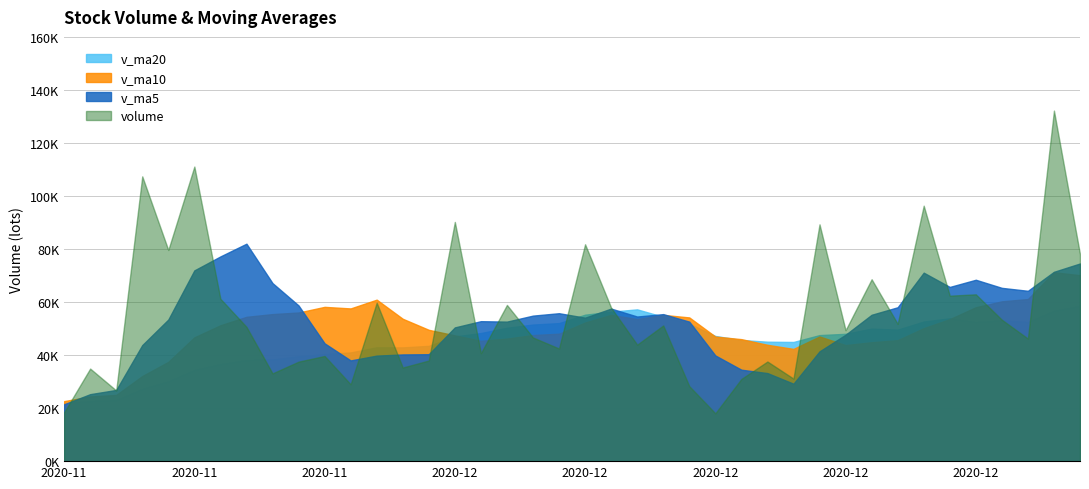

Reading right to left, extract all data points from this chart.

v_ma20: 2020-11-10=21926.9	2020-11-11=22708.6	2020-11-12=23053.1	2020-11-13=27303.2	2020-11-16=30144.7	2020-11-17=34439.0	2020-11-18=36641.8	2020-11-19=38178.3	2020-11-20=38376.3	2020-11-23=39548.8	2020-11-24=40408.3	2020-11-25=40993.8	2020-11-26=42934.8	2020-11-27=42890.9	2020-11-30=43480.6	2020-12-01=47060.2	2020-12-02=48308.7	2020-12-03=50317.1	2020-12-04=51509.3	2020-12-07=52059.9	2020-12-08=55229.2	2020-12-09=56378.0	2020-12-10=57241.4	2020-12-11=54430.1	2020-12-14=51862.6	2020-12-15=47209.2	2020-12-16=45697.2	2020-12-17=45043.1	2020-12-18=44944.8	2020-12-21=47534.3	2020-12-22=48020.2	2020-12-23=50001.0	2020-12-24=49602.2	2020-12-25=52653.8	2020-12-28=53876.3	2020-12-29=52511.6	2020-12-30=53141.8	2020-12-31=52507.4	2021-01-04=56785.9	2021-01-05=58564.6
v_ma10: 2020-11-10=22630.0	2020-11-11=24393.2	2020-11-12=24967.0	2020-11-13=32088.3	2020-11-16=37436.8	2020-11-17=46684.3	2020-11-18=51233.1	2020-11-19=54424.4	2020-11-20=55455.4	2020-11-23=56060.8	2020-11-24=58186.6	2020-11-25=57594.4	2020-11-26=60902.7	2020-11-27=53693.6	2020-11-30=49524.5	2020-12-01=47436.1	2020-12-02=45384.2	2020-12-03=46209.7	2020-12-04=47563.3	2020-12-07=48059.1	2020-12-08=52271.8	2020-12-09=55161.5	2020-12-10=53580.1	2020-12-11=55166.7	2020-12-14=54200.7	2020-12-15=46982.3	2020-12-16=46010.1	2020-12-17=43876.4	2020-12-18=42326.3	2020-12-21=47009.4	2020-12-22=43768.7	2020-12-23=44840.4	2020-12-24=45624.3	2020-12-25=50141.0	2020-12-28=53552.0	2020-12-29=58041.0	2020-12-30=60273.5	2020-12-31=61138.3	2021-01-04=71245.6	2021-01-05=70119.8
v_ma5: 2020-11-10=21427.8	2020-11-11=25259.2	2020-11-12=26843.6	2020-11-13=43767.1	2020-11-16=53402.4	2020-11-17=71940.8	2020-11-18=77207.0	2020-11-19=82005.2	2020-11-20=67143.6	2020-11-23=58719.2	2020-11-24=44432.4	2020-11-25=37981.8	2020-11-26=39800.1	2020-11-27=40243.5	2020-11-30=40329.8	2020-12-01=50439.9	2020-12-02=52786.6	2020-12-03=52619.3	2020-12-04=54883.1	2020-12-07=55788.4	2020-12-08=54103.7	2020-12-09=57536.4	2020-12-10=54540.9	2020-12-11=55450.2	2020-12-14=52612.9	2020-12-15=39860.8	2020-12-16=34483.8	2020-12-17=33211.9	2020-12-18=29202.3	2020-12-21=41406.0	2020-12-22=47676.6	2020-12-23=55197.0	2020-12-24=58036.7	2020-12-25=71079.7	2020-12-28=65698.1	2020-12-29=68405.4	2020-12-30=65349.9	2020-12-31=64240.0	2021-01-04=71411.6	2021-01-05=74541.5
volume: 2020-11-10=18403.2	2020-11-11=34909.0	2020-11-12=26662.0	2020-11-13=107399.5	2020-11-16=79638.3	2020-11-17=111095.4	2020-11-18=61240.0	2020-11-19=50653.0	2020-11-20=33091.5	2020-11-23=37516.0	2020-11-24=39661.4	2020-11-25=28987.0	2020-11-26=59744.5	2020-11-27=35308.5	2020-11-30=37947.5	2020-12-01=90212.0	2020-12-02=40720.5	2020-12-03=58908.1	2020-12-04=46627.7	2020-12-07=42474.0	2020-12-08=81788.5	2020-12-09=57884.0	2020-12-10=43930.5	2020-12-11=51174.0	2020-12-14=28287.5	2020-12-15=18028.0	2020-12-16=30999.1	2020-12-17=37571.0	2020-12-18=31126.1	2020-12-21=89305.5	2020-12-22=49381.0	2020-12-23=68601.5	2020-12-24=51769.5	2020-12-25=96341.0	2020-12-28=62397.5	2020-12-29=62917.4	2020-12-30=53324.0	2020-12-31=46220.0	2021-01-04=132199.0	2021-01-05=78047.0